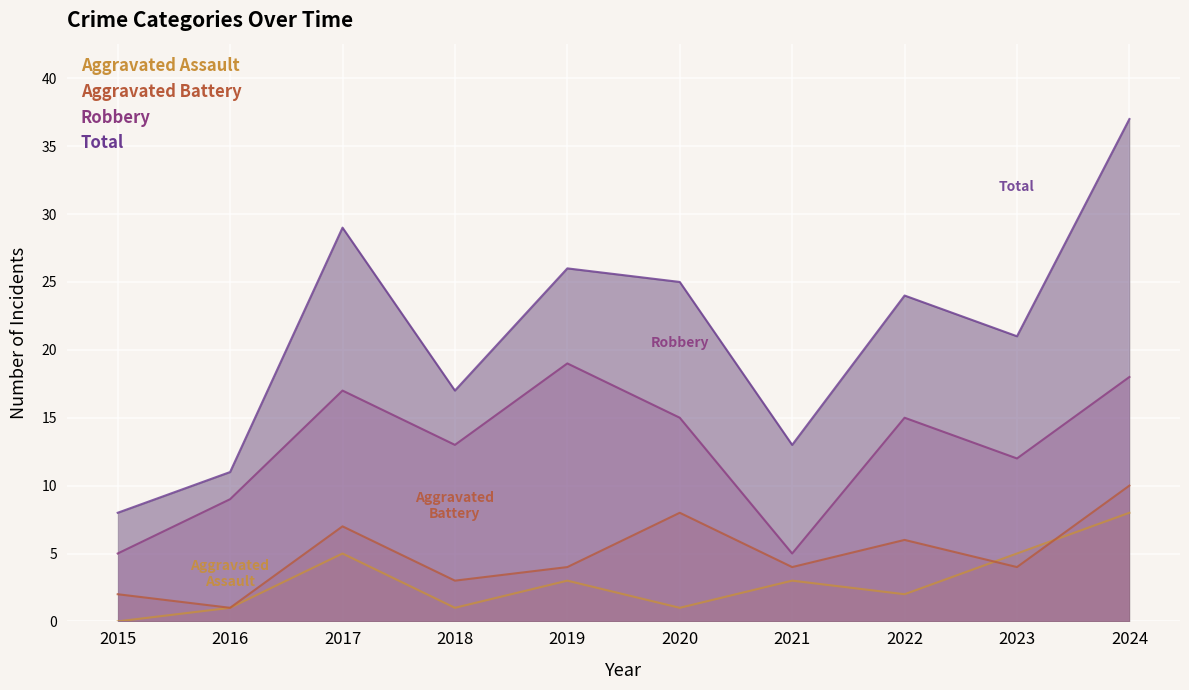

Between 2018 and 2024, which series saw the biggest shift?

Total